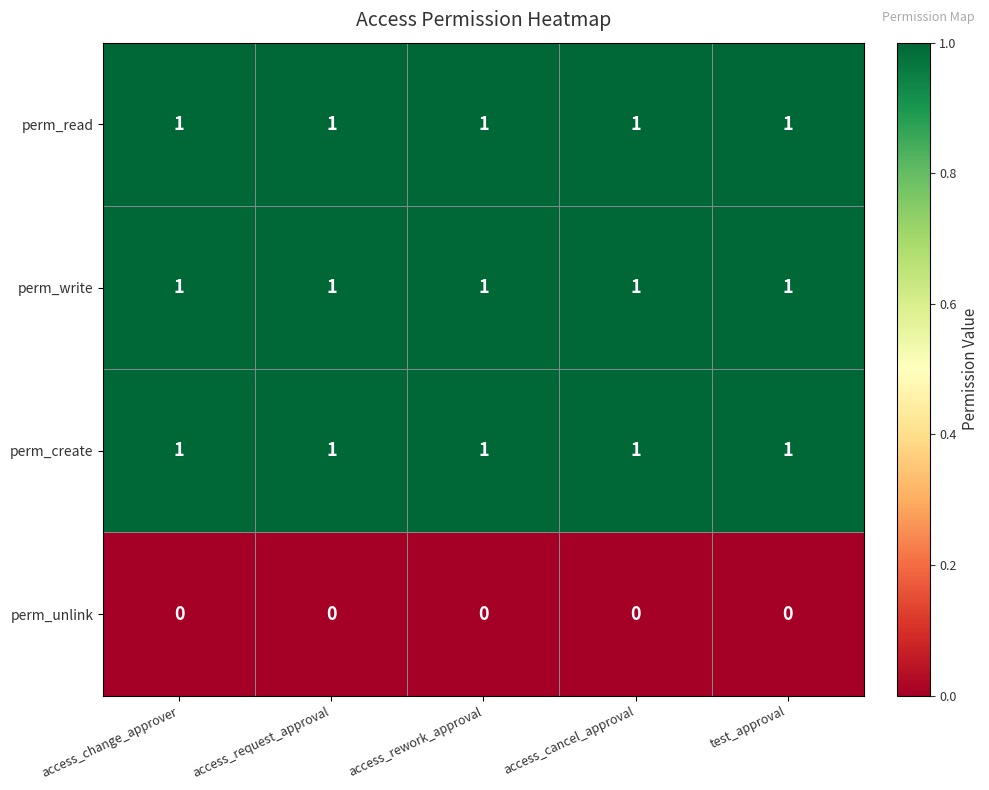

Is it true that perm_write equals 0 at access_request_approval?

False